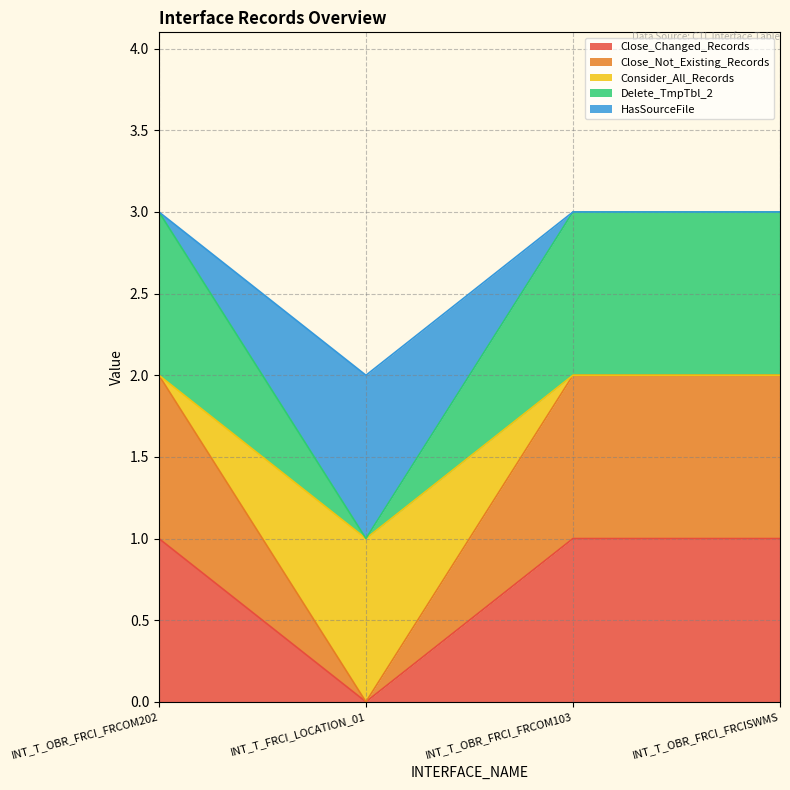

Does the chart have visible grid lines?

Yes